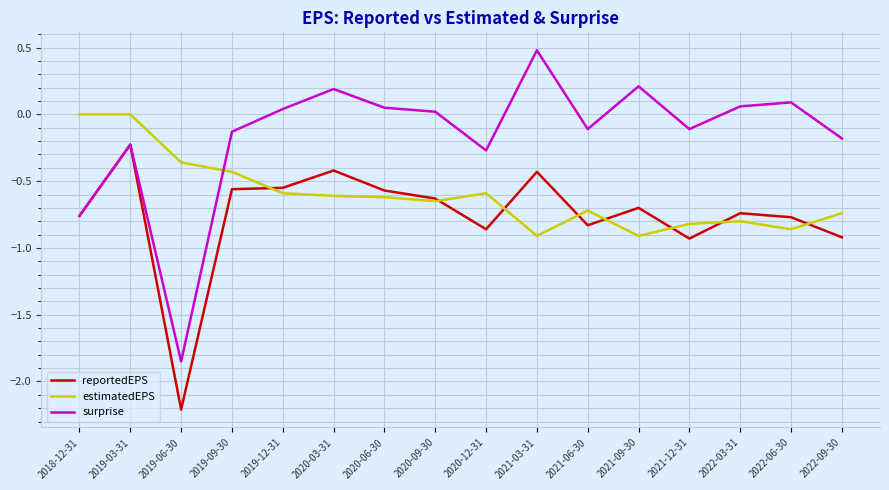

Is this an area chart (filled region under the line)?

No